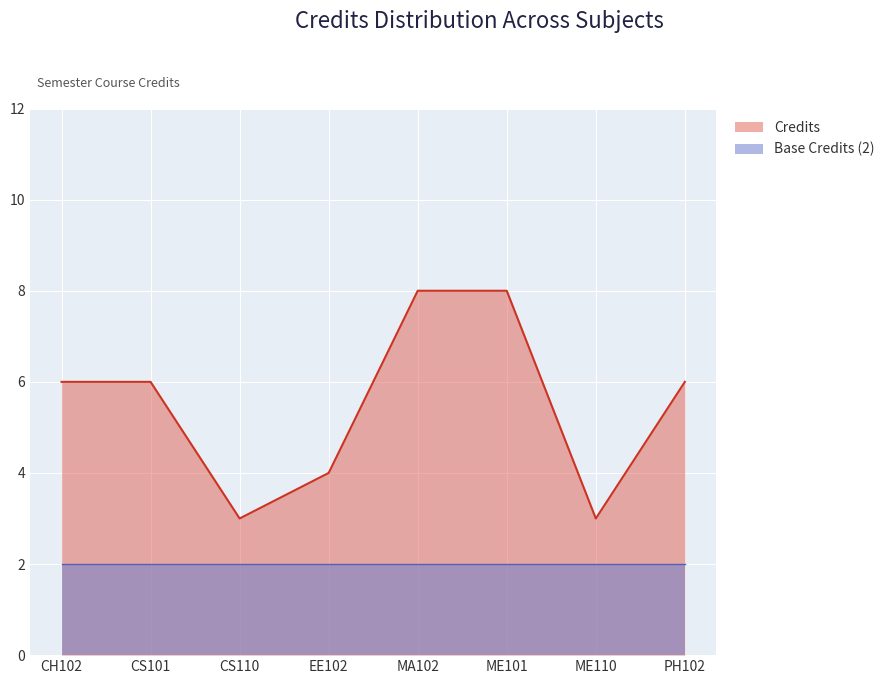

What is the sum of the values at PH102 and EE102?

10